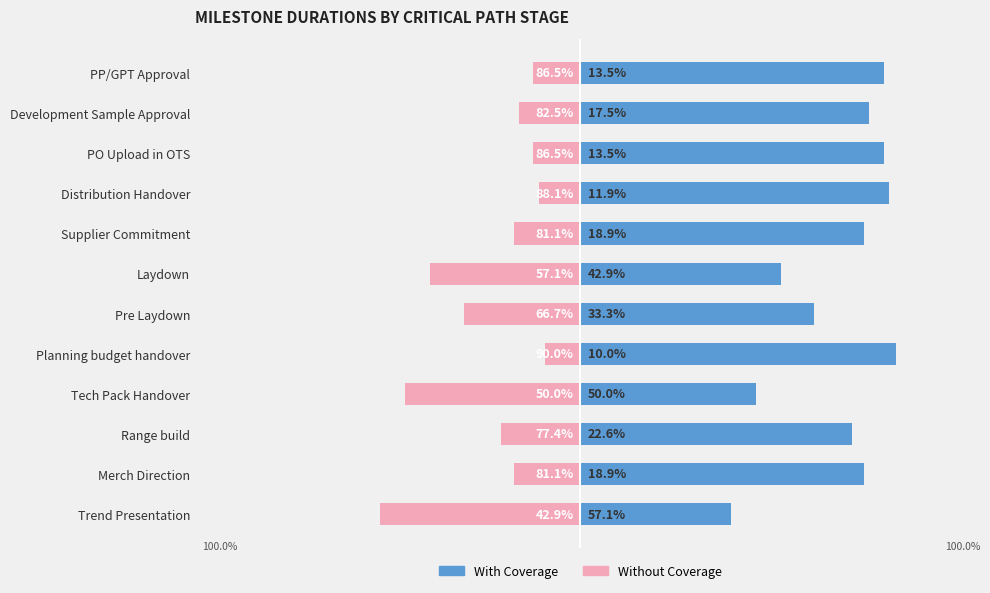

Which series has the largest total across all categories?

With Coverage